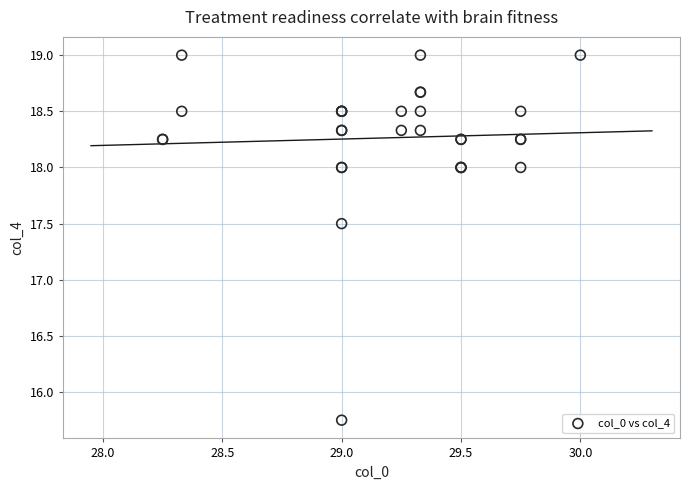

What Y value in the scatter plot is closest to 17?

17.5